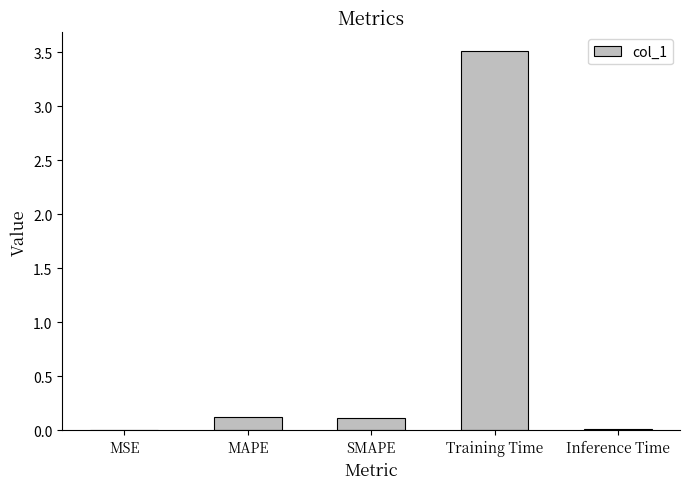

What is the sum of the values at Training Time and Inference Time?

3.5